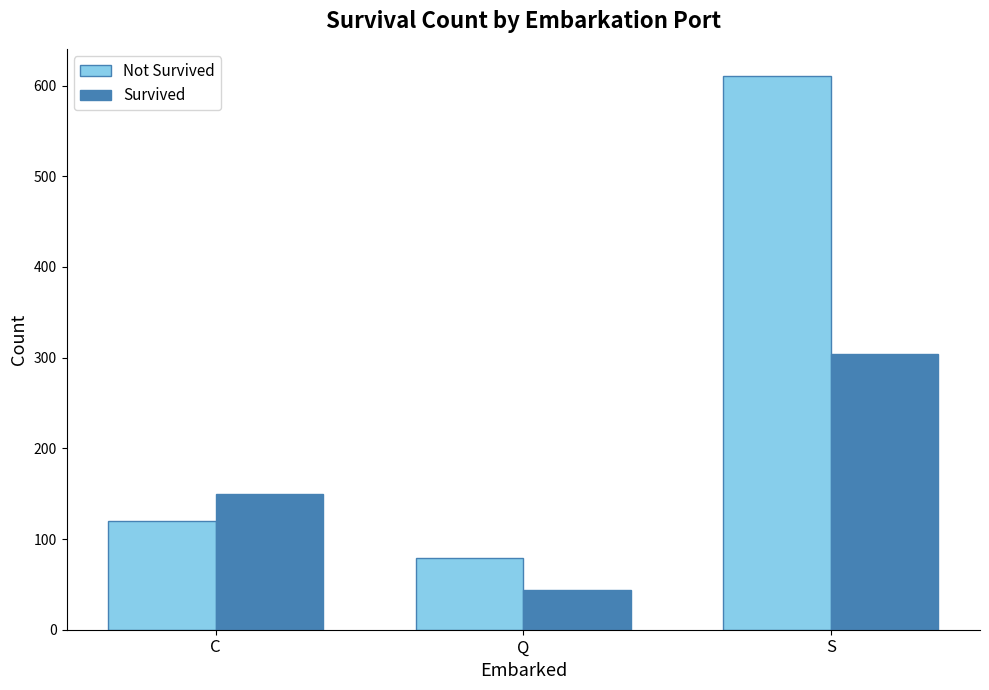

Reading right to left, list all the values displayed in this chart.

Not Survived: 610	79	120
Survived: 304	44	150